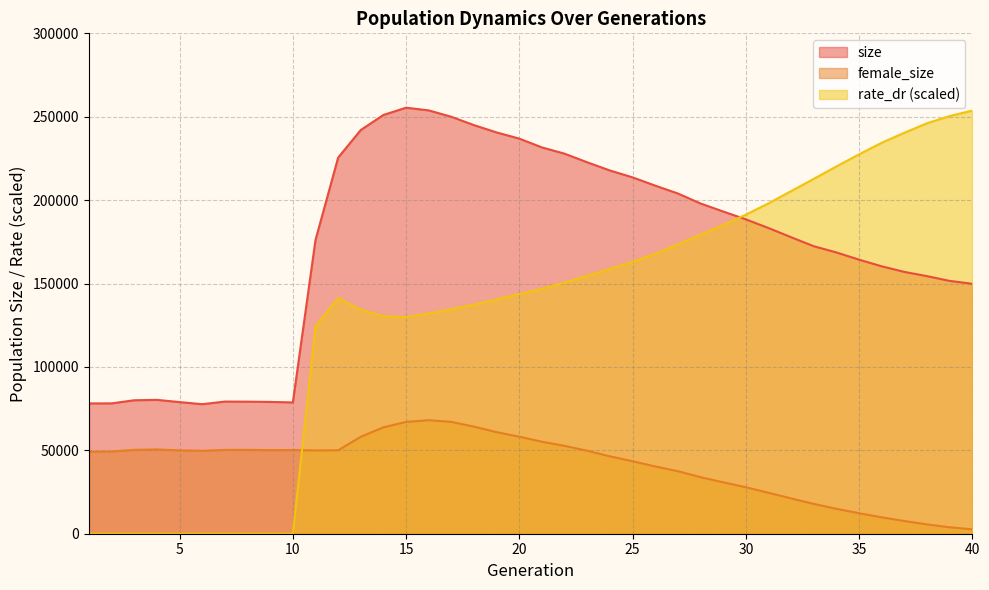

At which label is size closest to 166535?

34